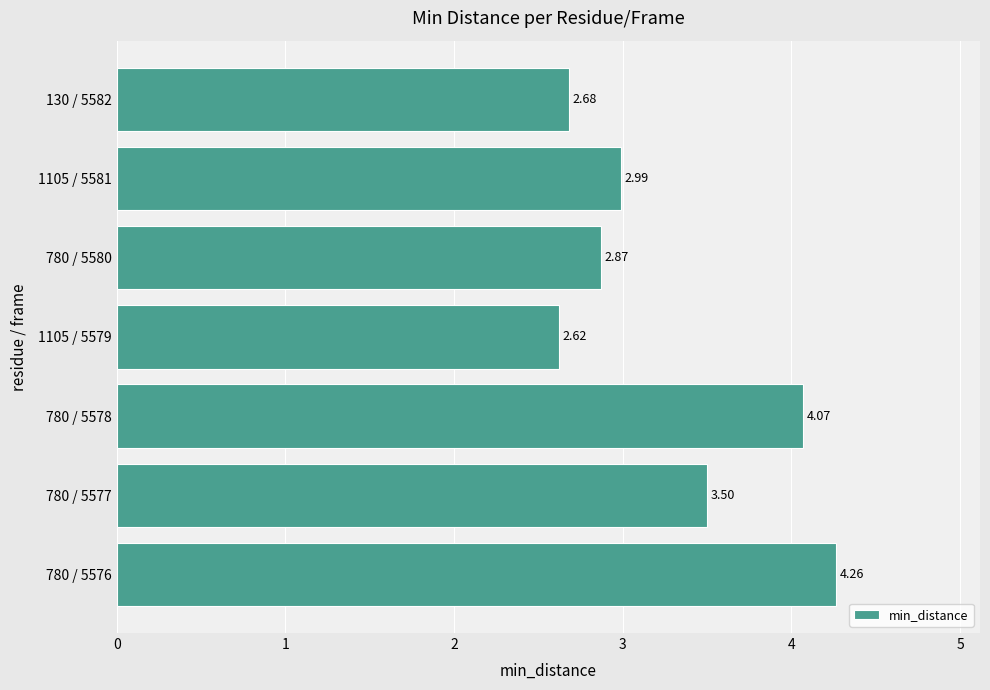

Approximately how many times larger is the value at 780 / 5577 compared to 780 / 5580?

1.2